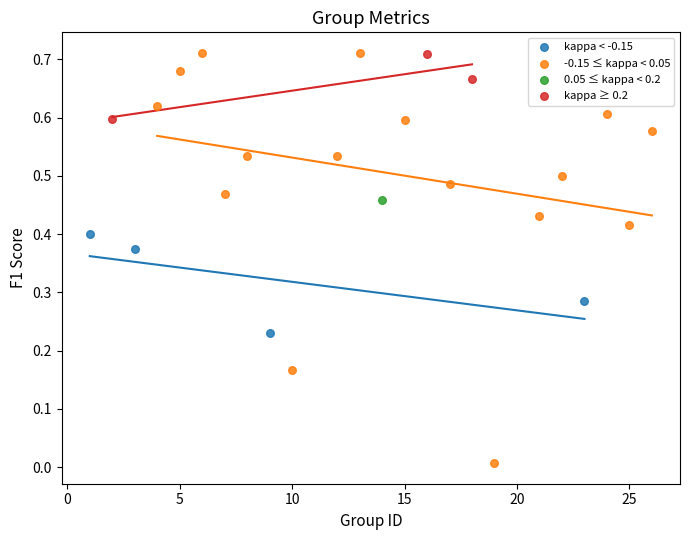

What are all the series names shown in the legend?

kappa < -0.15, -0.15 ≤ kappa < 0.05, 0.05 ≤ kappa < 0.2, kappa ≥ 0.2